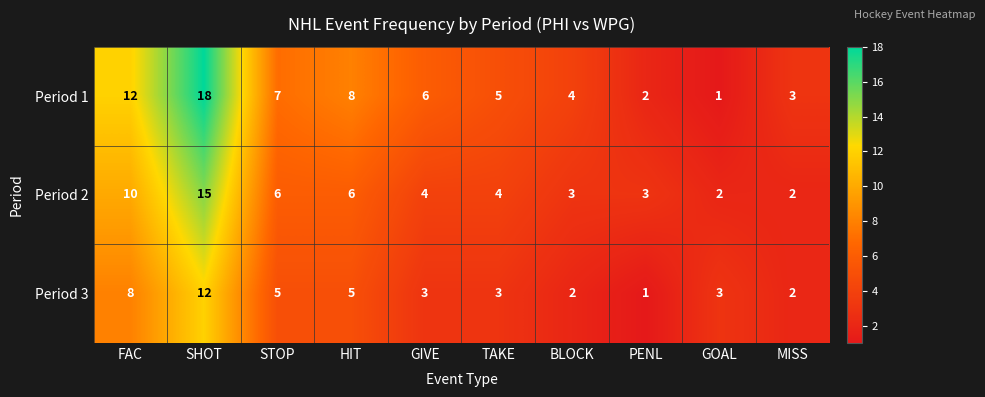

At how many categories does at least one series exceed 10?

2